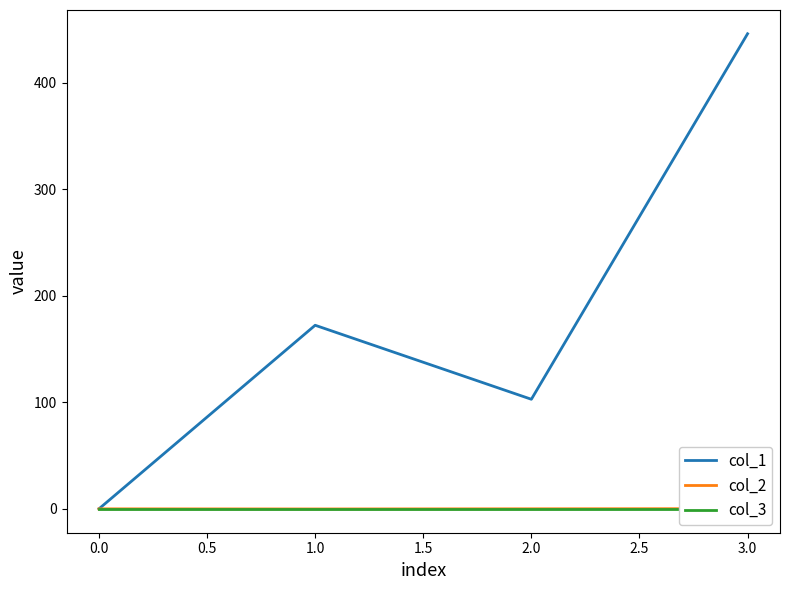

Rank the categories by col_1 value from lowest to highest.

0.0, 2.0, 1.0, 3.0